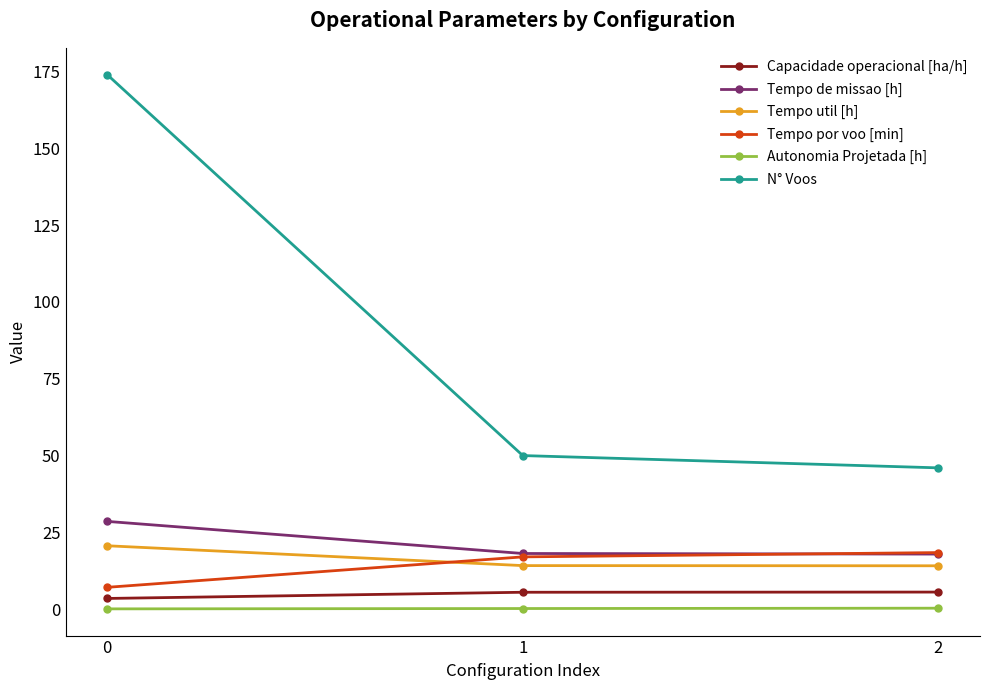

How many values in the Tempo de missao [h] series exceed 18?

2